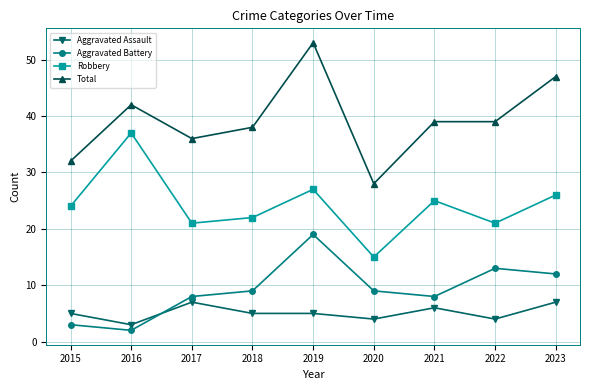

Between which two adjacent categories do Aggravated Assault and Aggravated Battery first intersect?

2016 and 2017